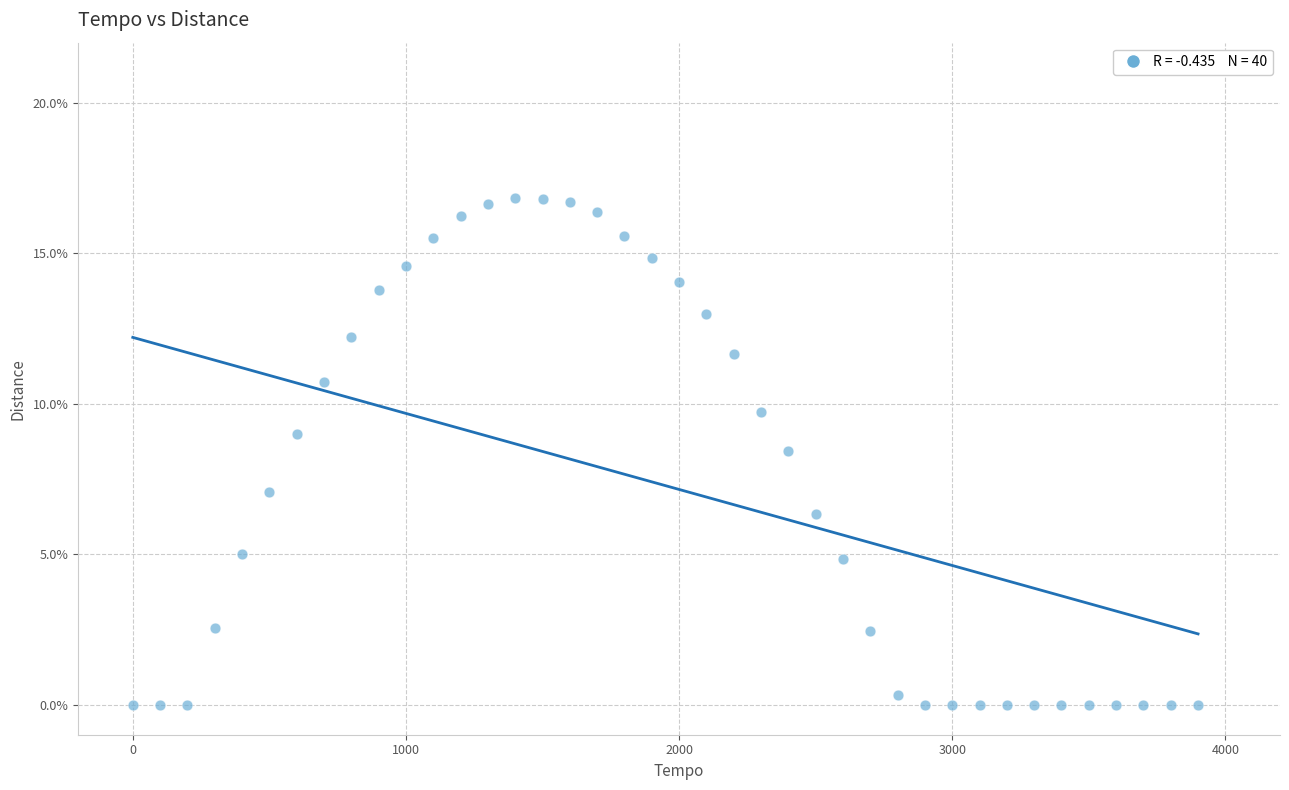

What Y value in the scatter plot is closest to 8?

8.4